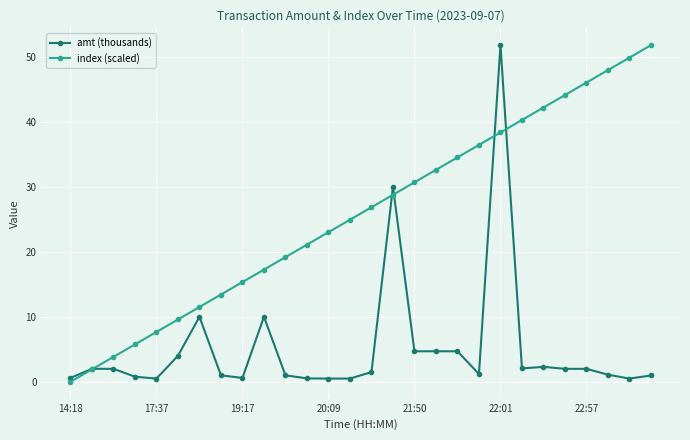

Which series has the largest total across all categories?

index (scaled)